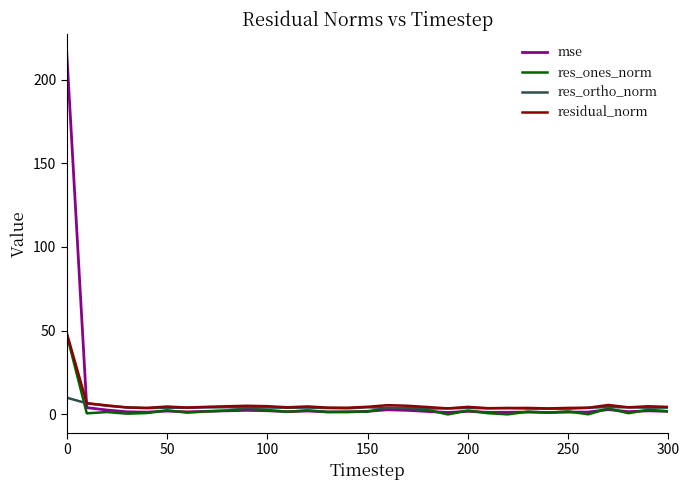

What is the greatest value displayed?

216.4